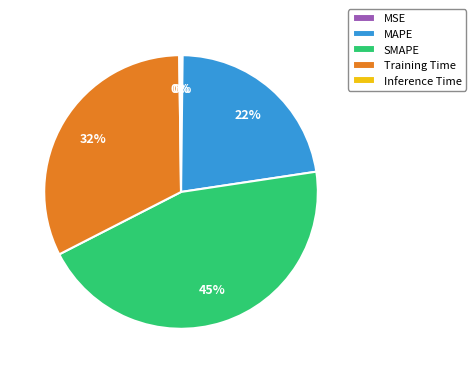

To the nearest percent, what is the average slice percentage?

20%